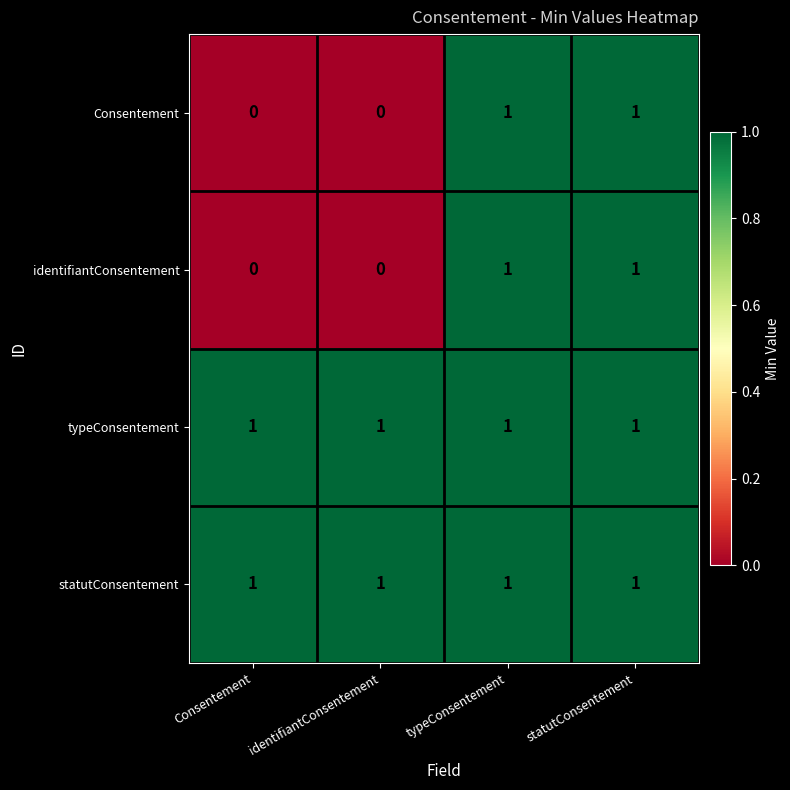

The Consentement series shows 1 at statutConsentement. True or false?

True